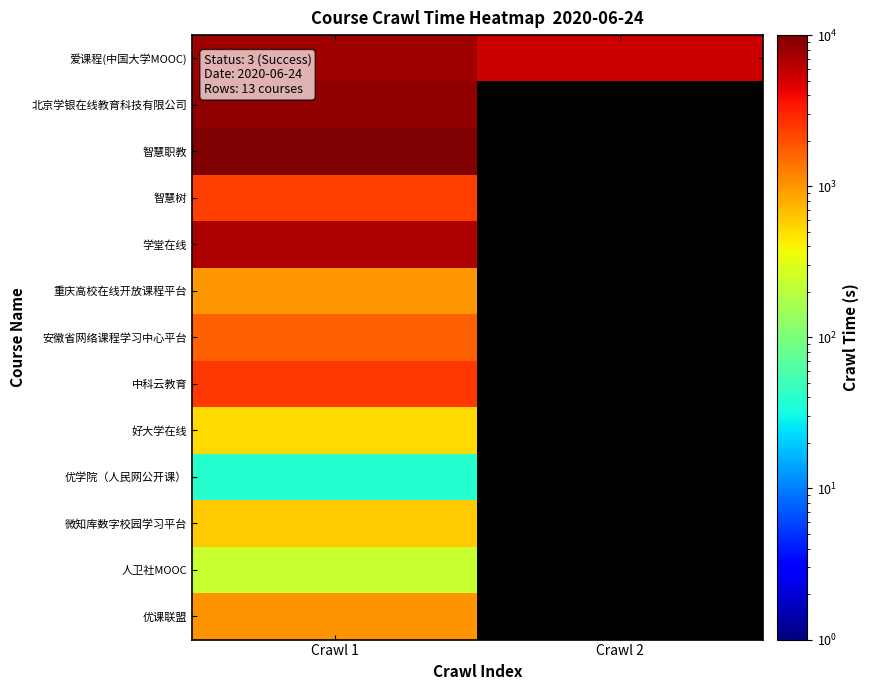

At which category is the sum across all series the highest?

Crawl 1